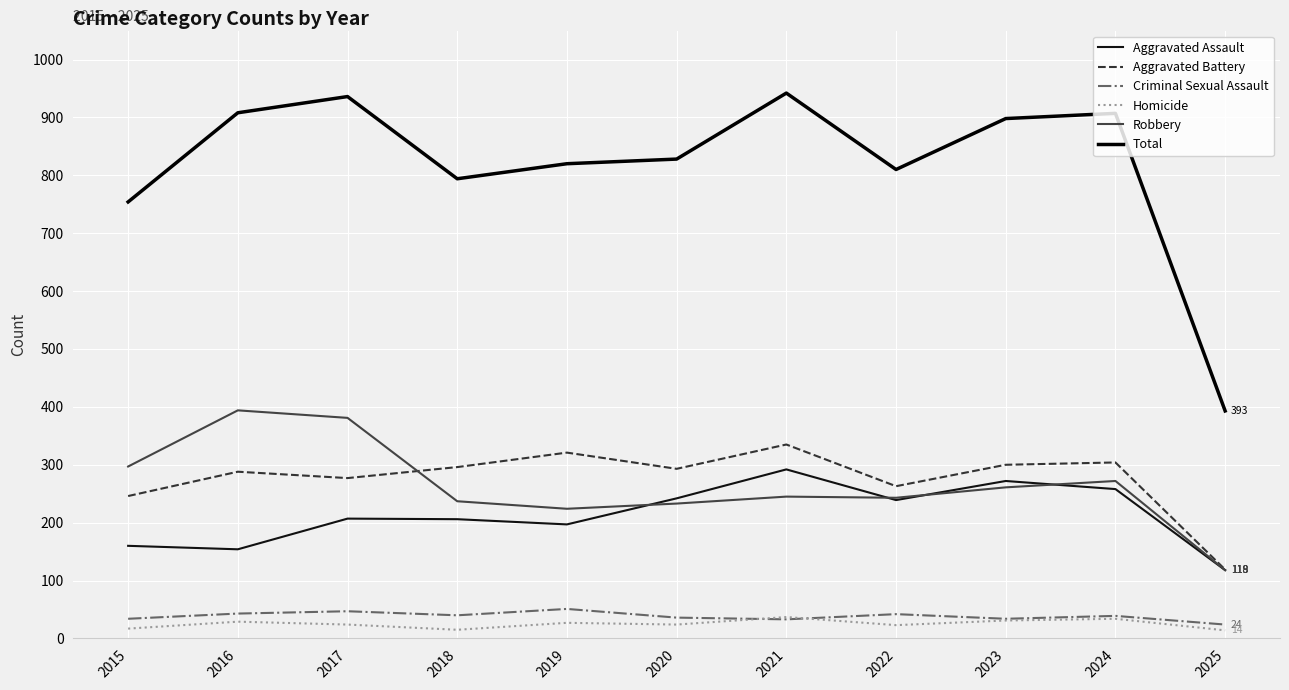

What is the sum of all Homicide values?

275